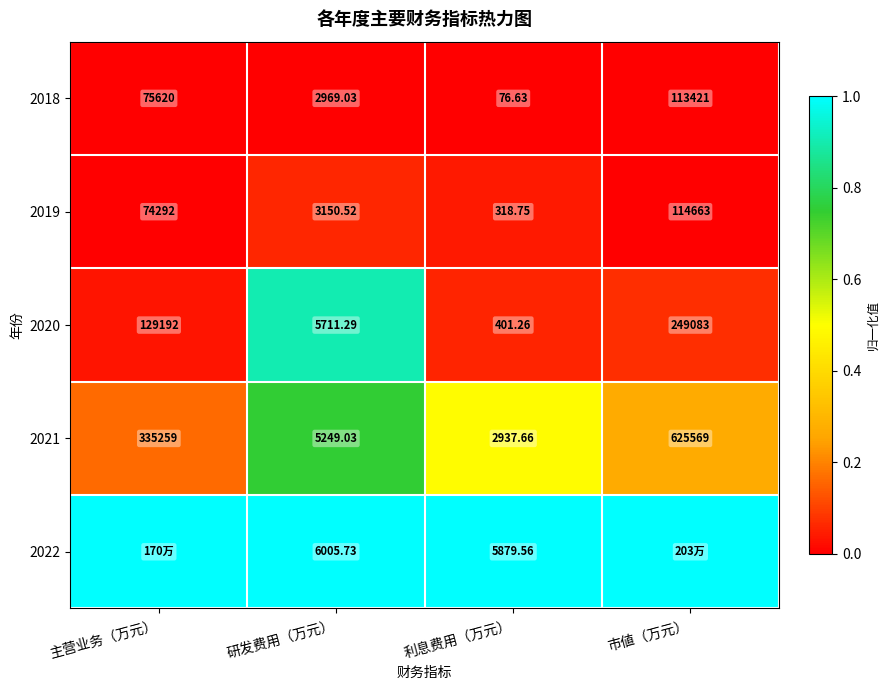

Rank the categories by 2019 value from lowest to highest.

利息费用（万元）, 研发费用（万元）, 主营业务（万元）, 市値（万元）